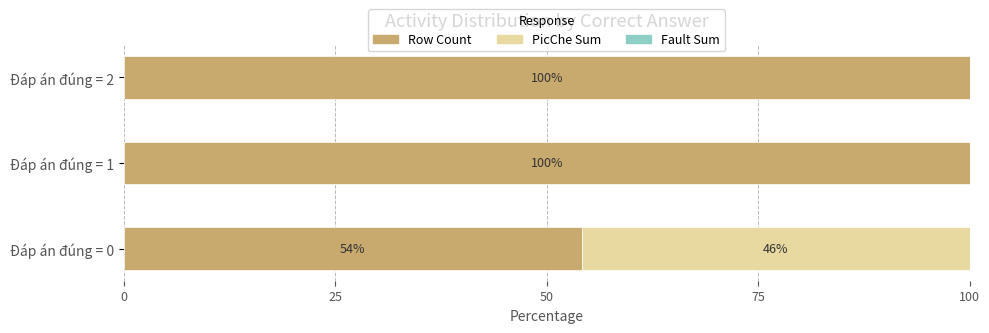

The Row Count series shows 157.2 at Đáp án đúng = 1. True or false?

False